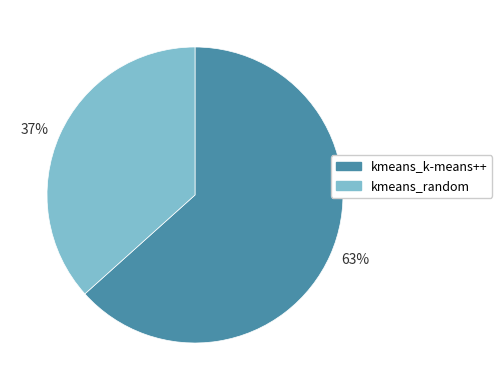

Which slice is the smallest?

37%